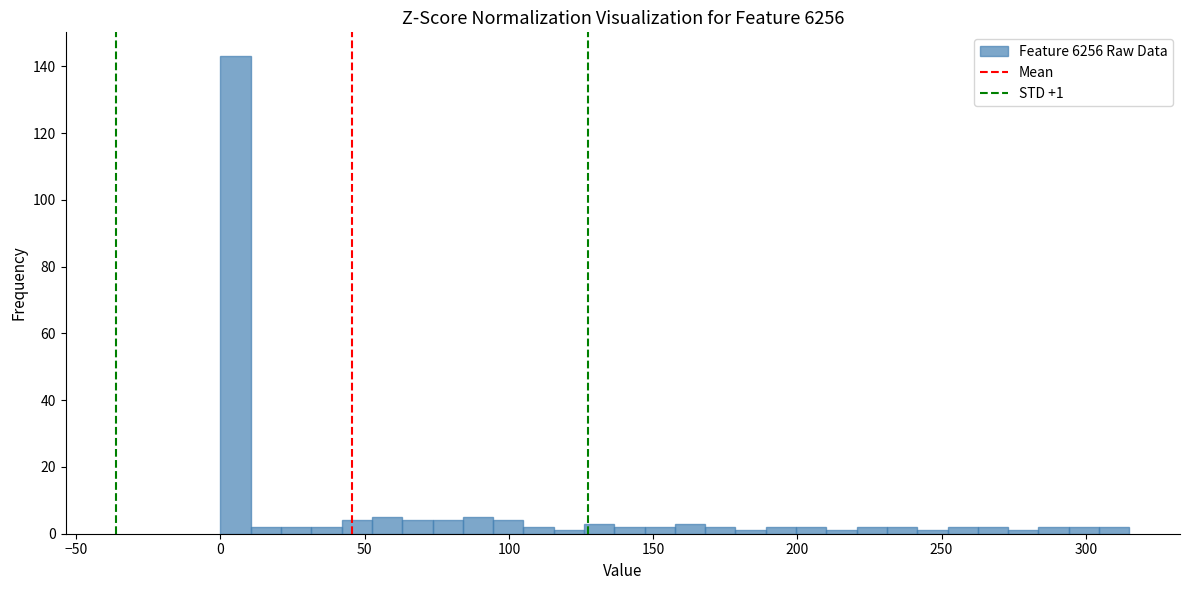

Around what value on the x-axis is the tallest bar? Give the approximate position of its centre, as read against the axis.

5